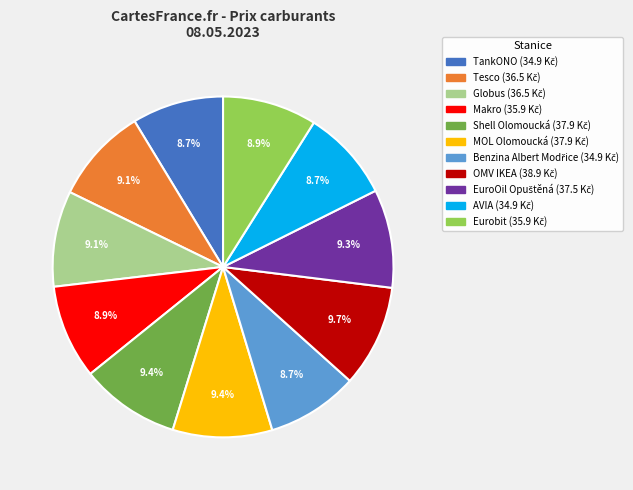

What portion of the pie excludes Eurobit?

91.1%